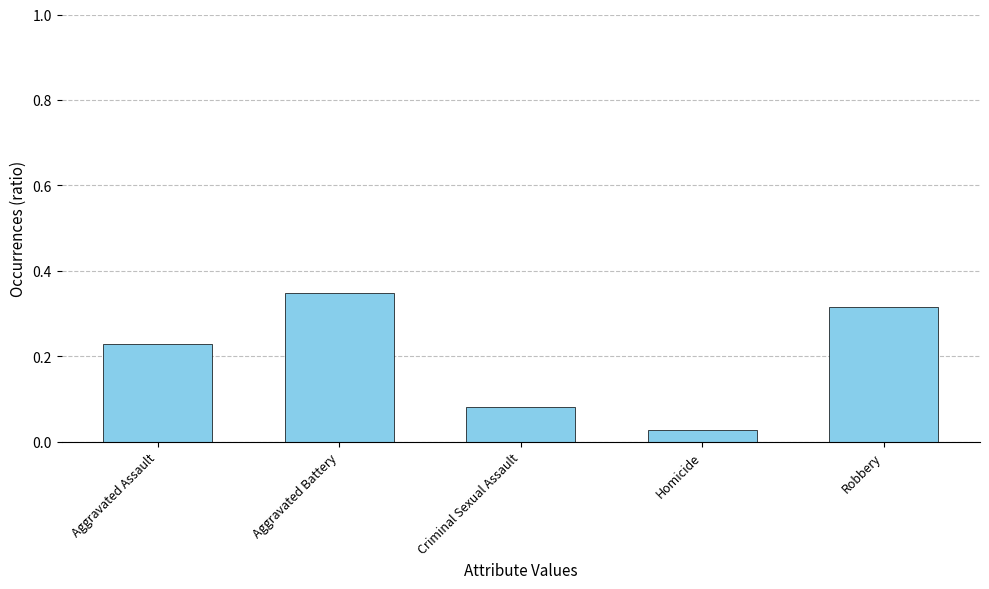

The value at Robbery is 0.4. True or false?

False